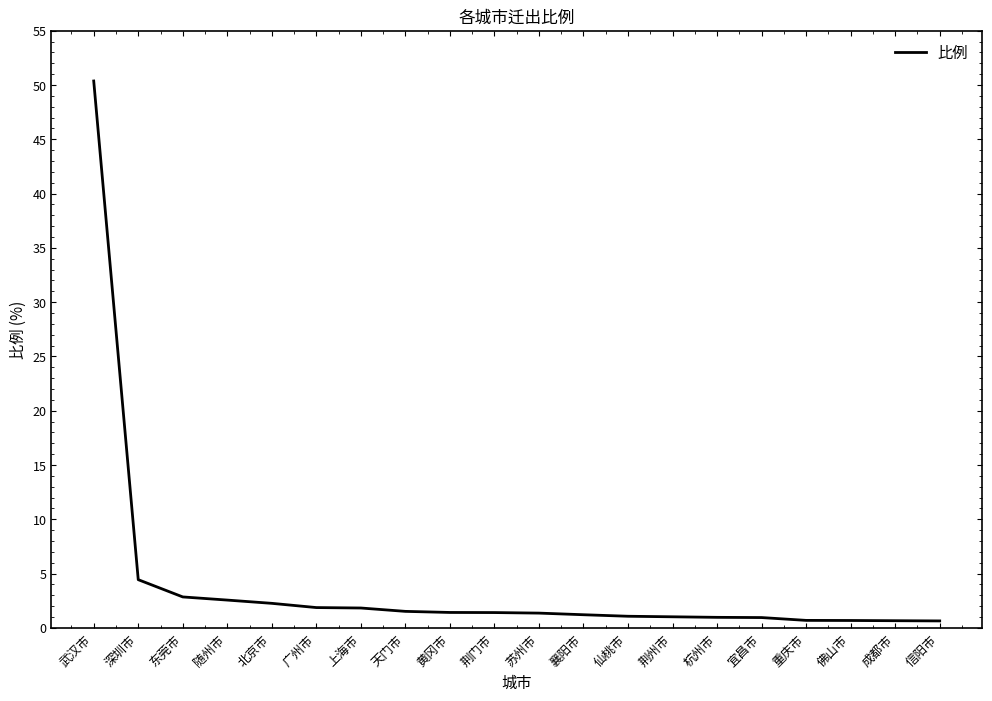

What is the change in value from 武汉市 to 随州市?

-47.8